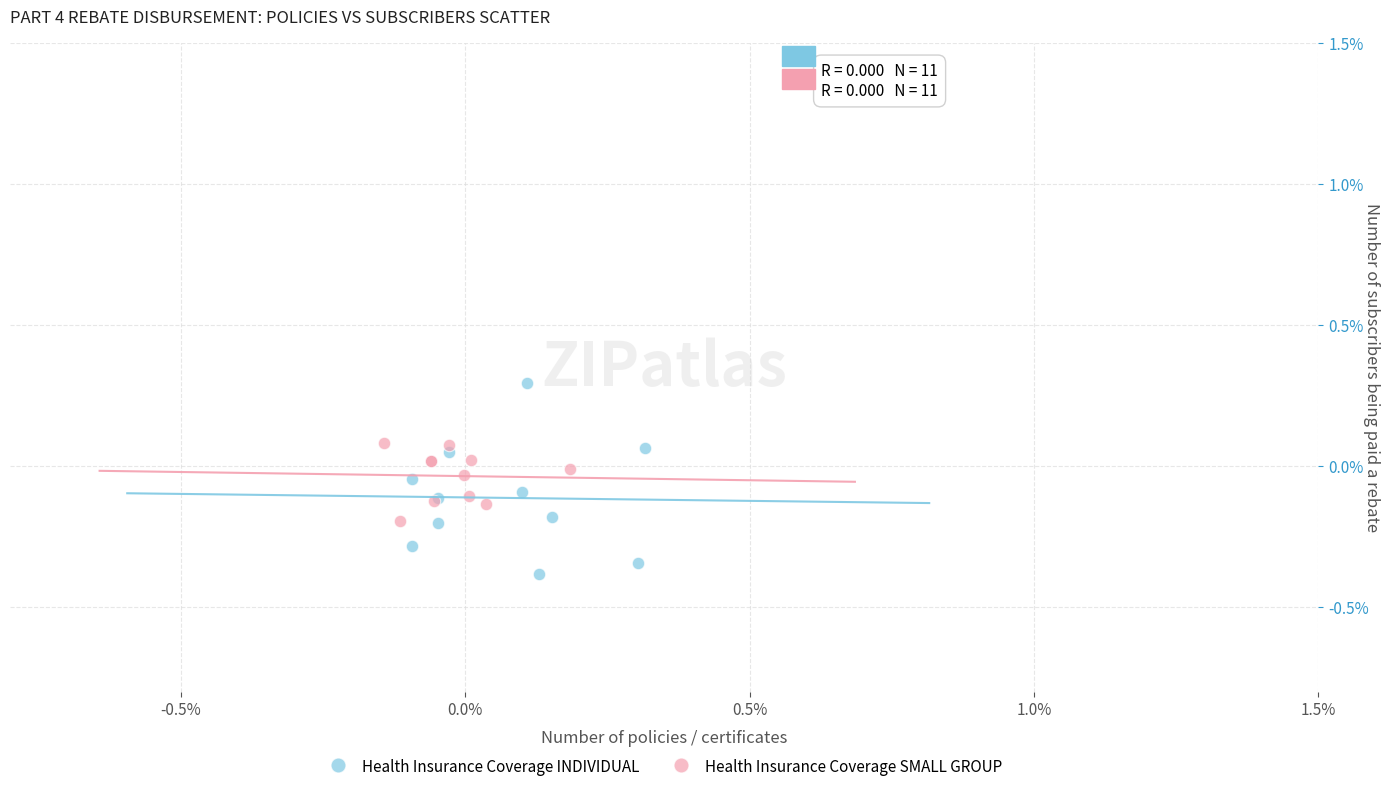

Which series contains the lowest Y value?

Health Insurance Coverage INDIVIDUAL